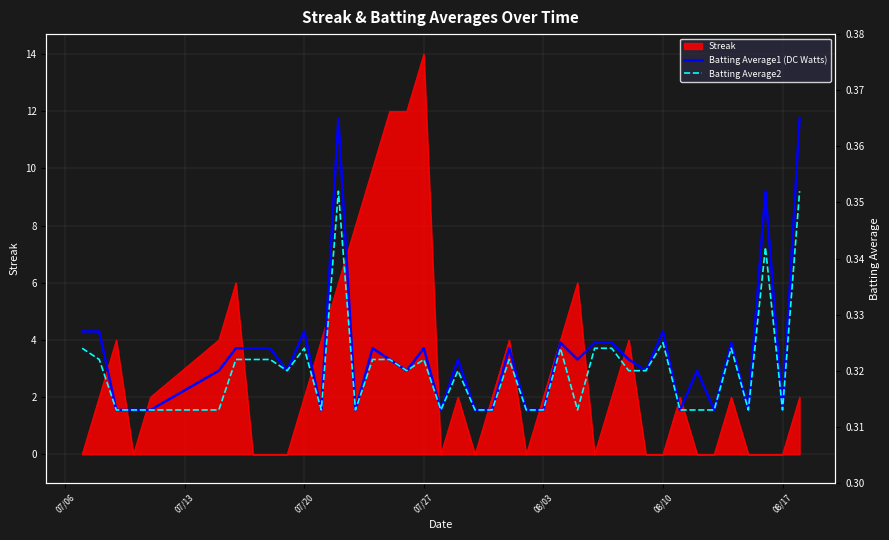

True or false: Batting Average2 and Batting Average1 (DC Watts) intersect in this chart.

False